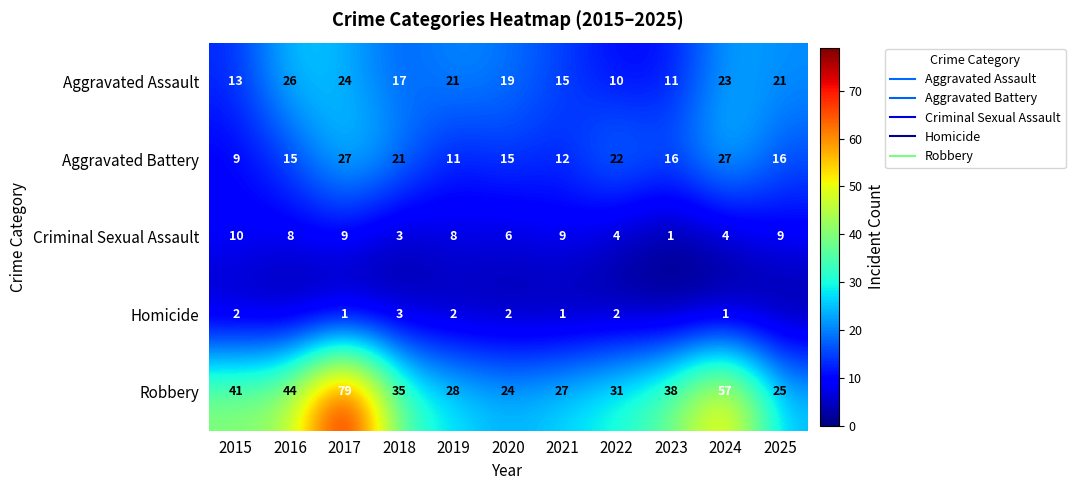

What is the maximum value for Aggravated Battery?

27